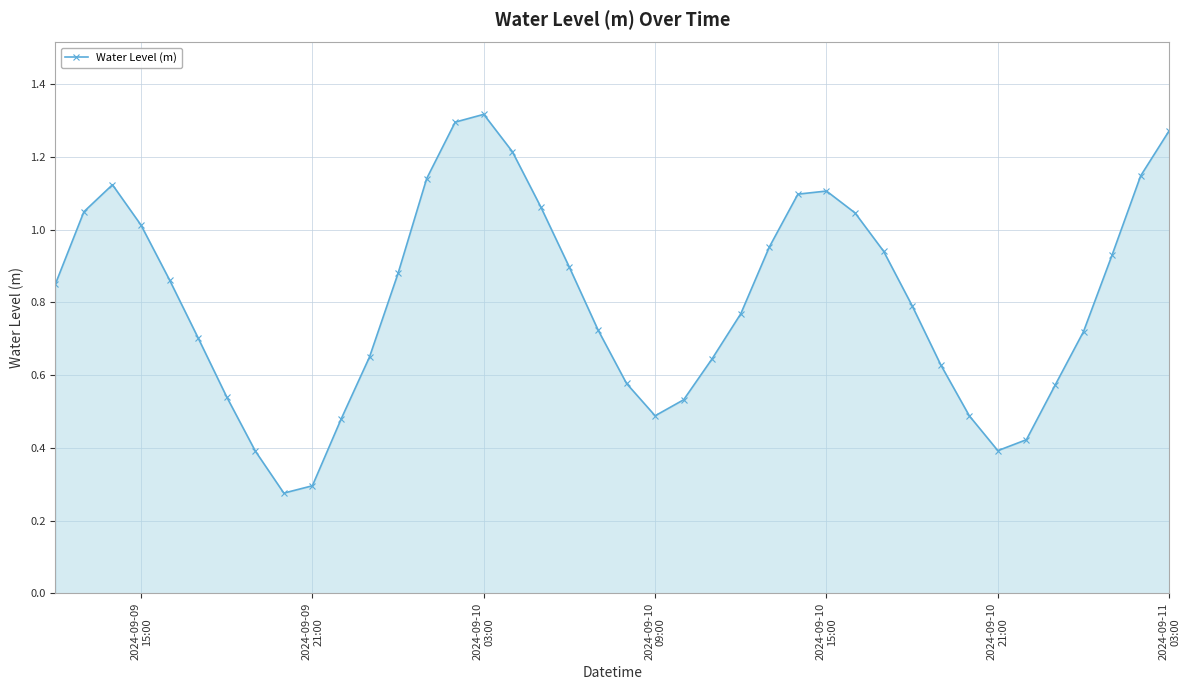

What is the sum of all values?

32.3